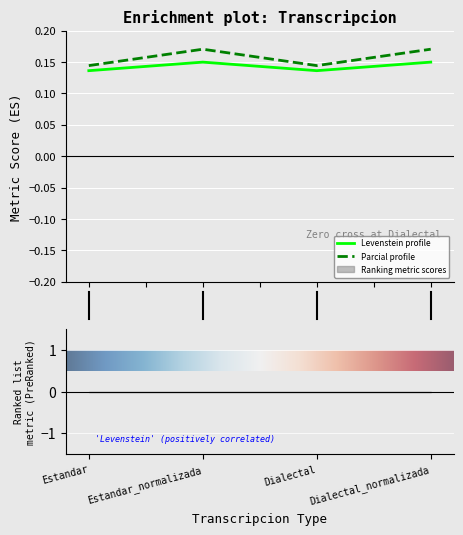

True or false: Parcial profile and Levenstein profile intersect in this chart.

False